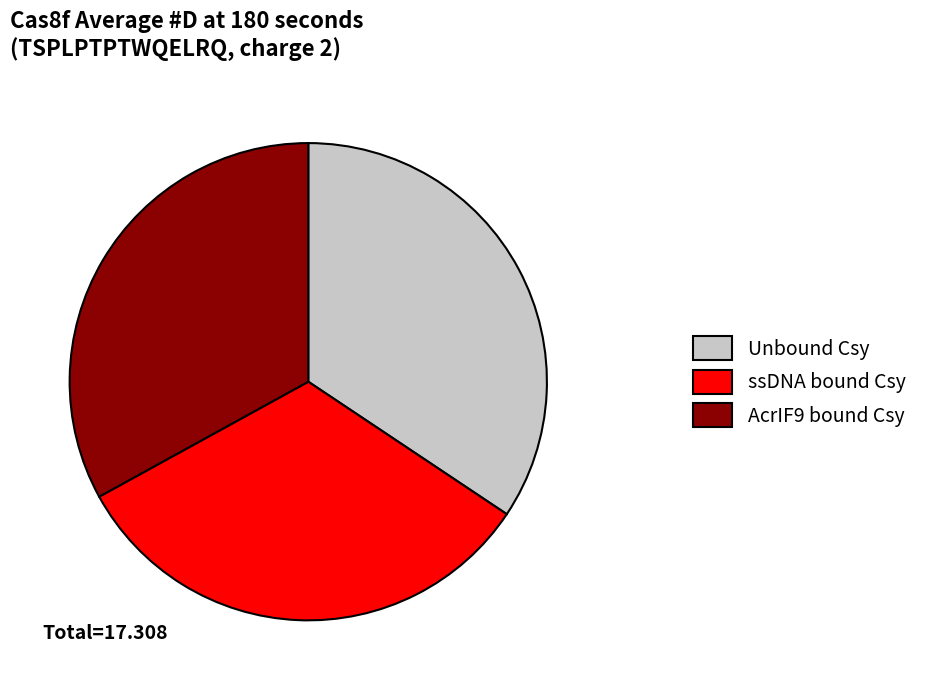

Is it true that Unbound Csy is 34% of the pie?

True